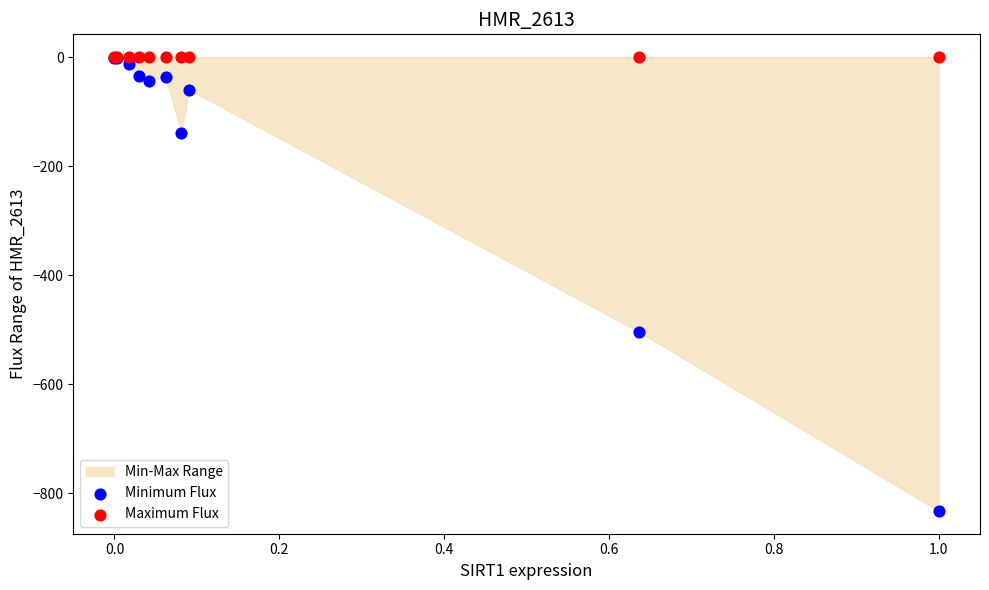

Across all series, what Y value is closest to -416?

-504